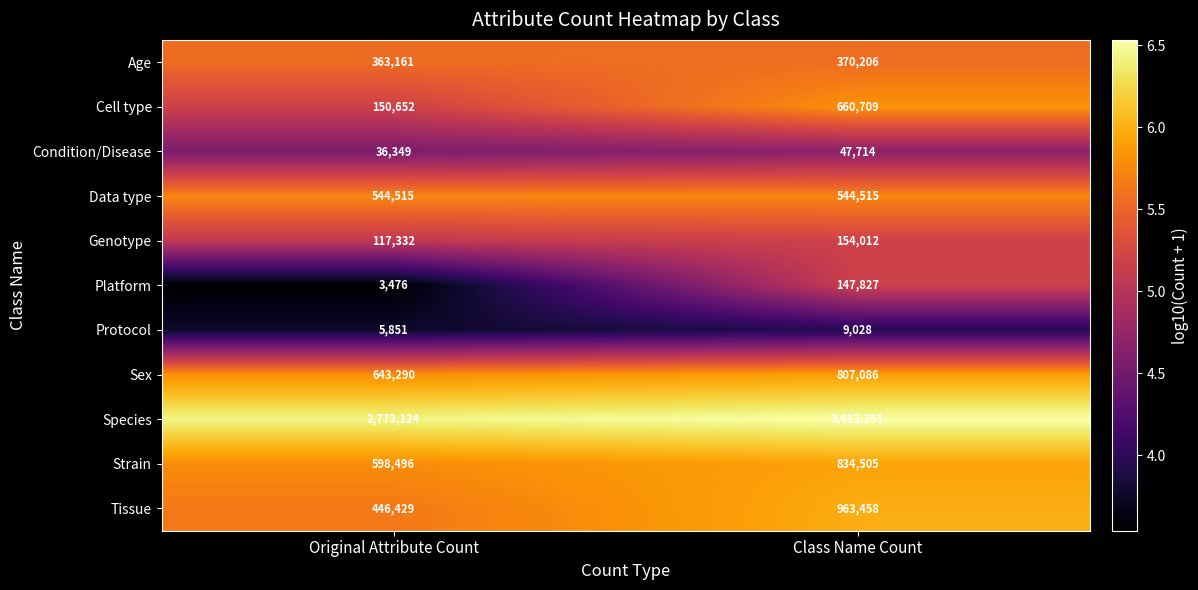

How many categories are shown in the chart?

2